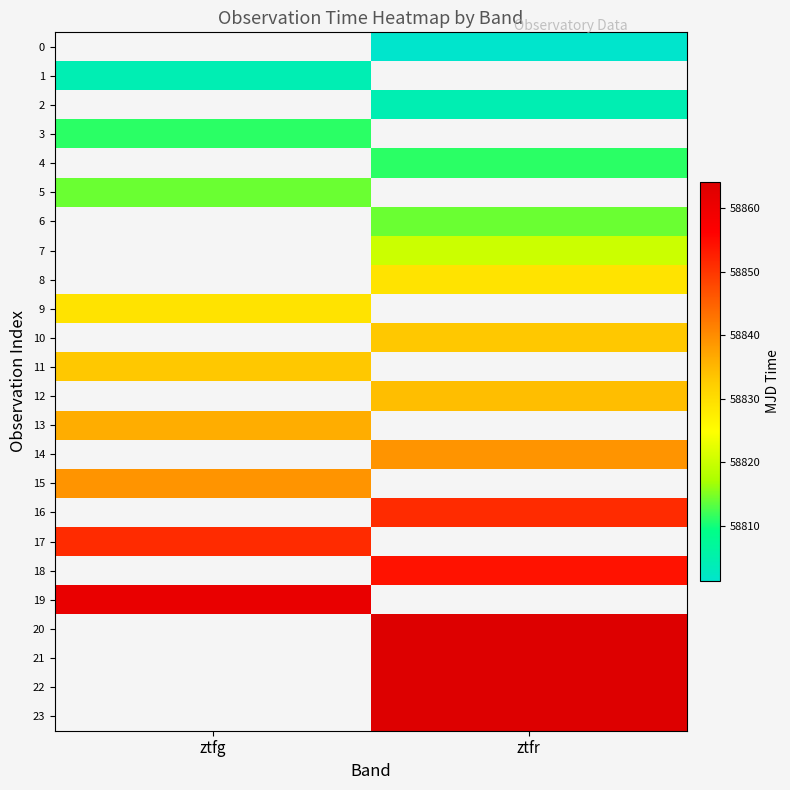

Is it true that 1 equals 30350.4 at ztfg?

False